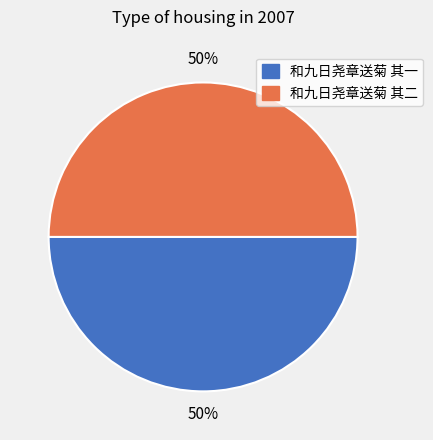

Is it true that 和九日尧章送菊 其一 is 50% of the pie?

True